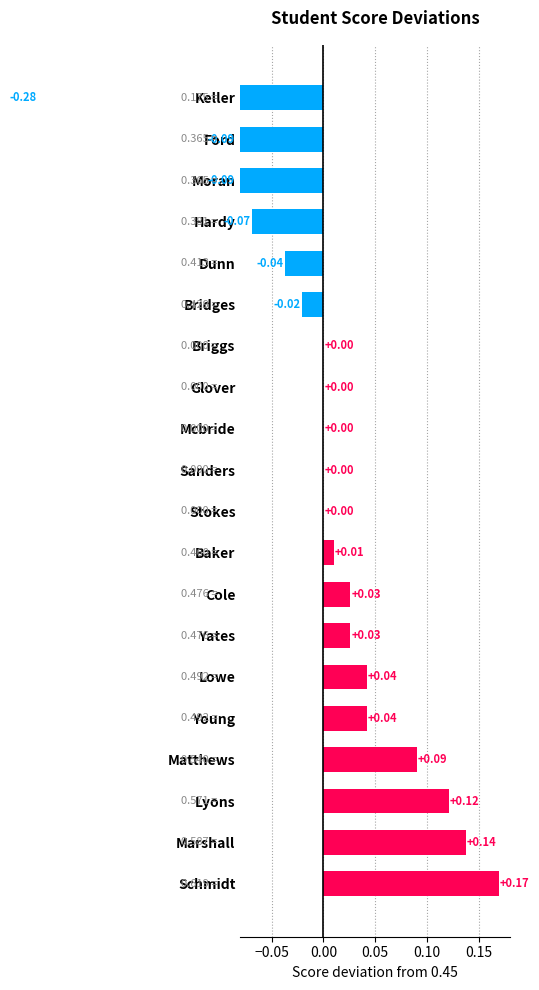

What position from the right is Dunn?

5